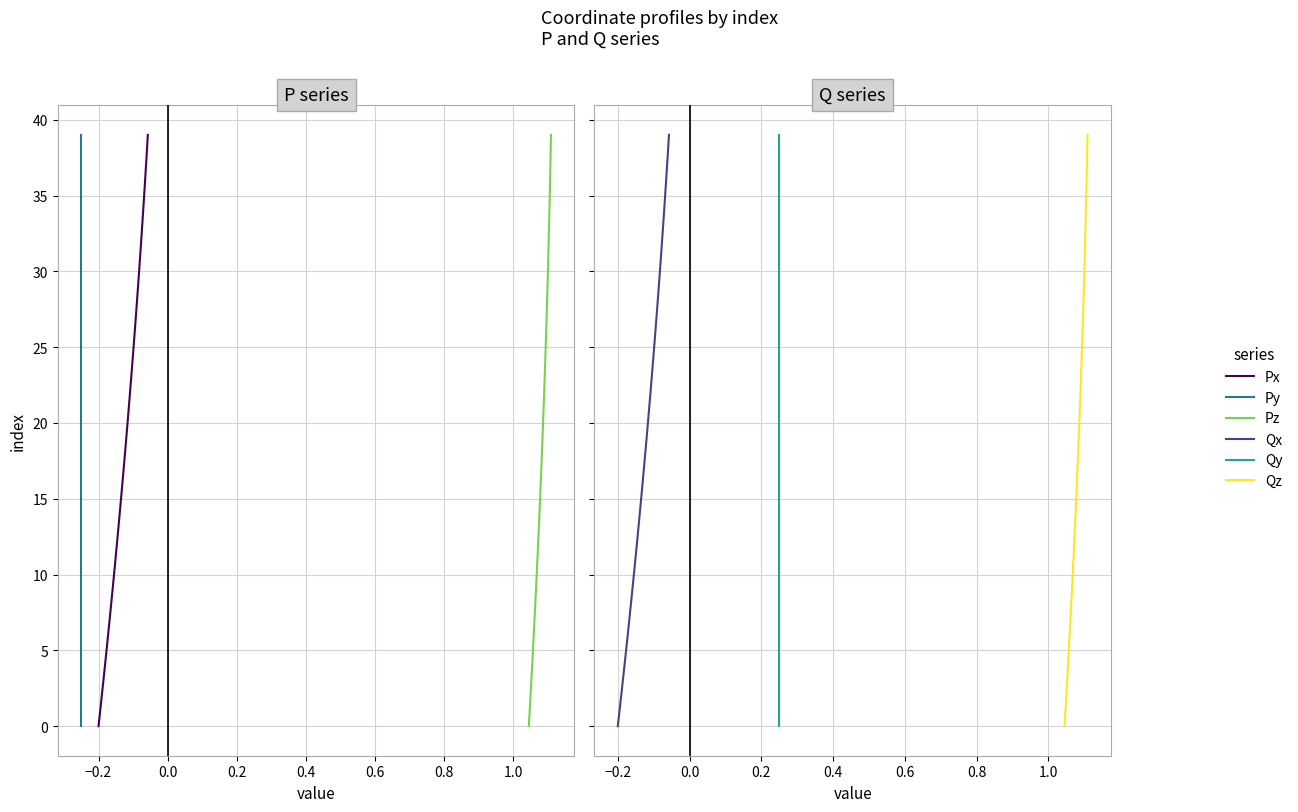

True or false: Px has a value of 54 at 31.

False